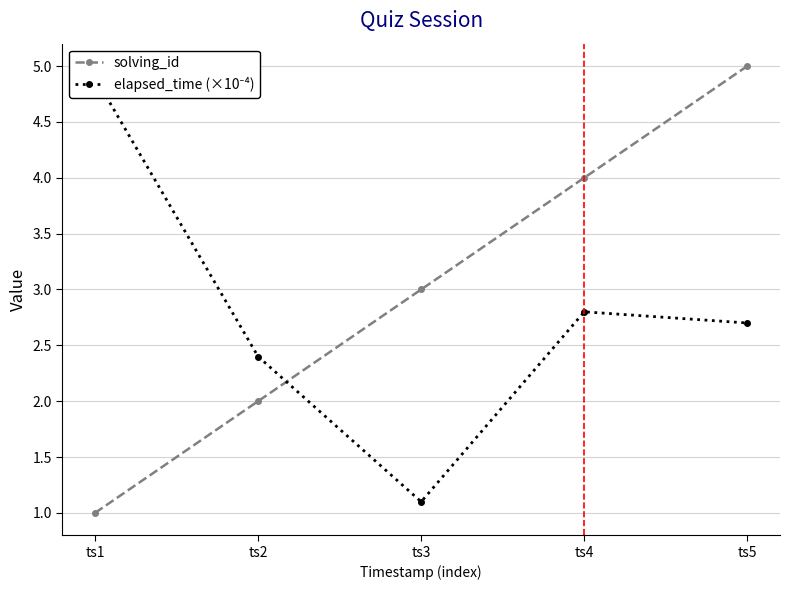

Reading left to right, transcribe all the data shown in this chart.

solving_id: 1.0	2.0	3.0	4.0	5.0
elapsed_time (×10⁻⁴): 4.9	2.4	1.1	2.8	2.7